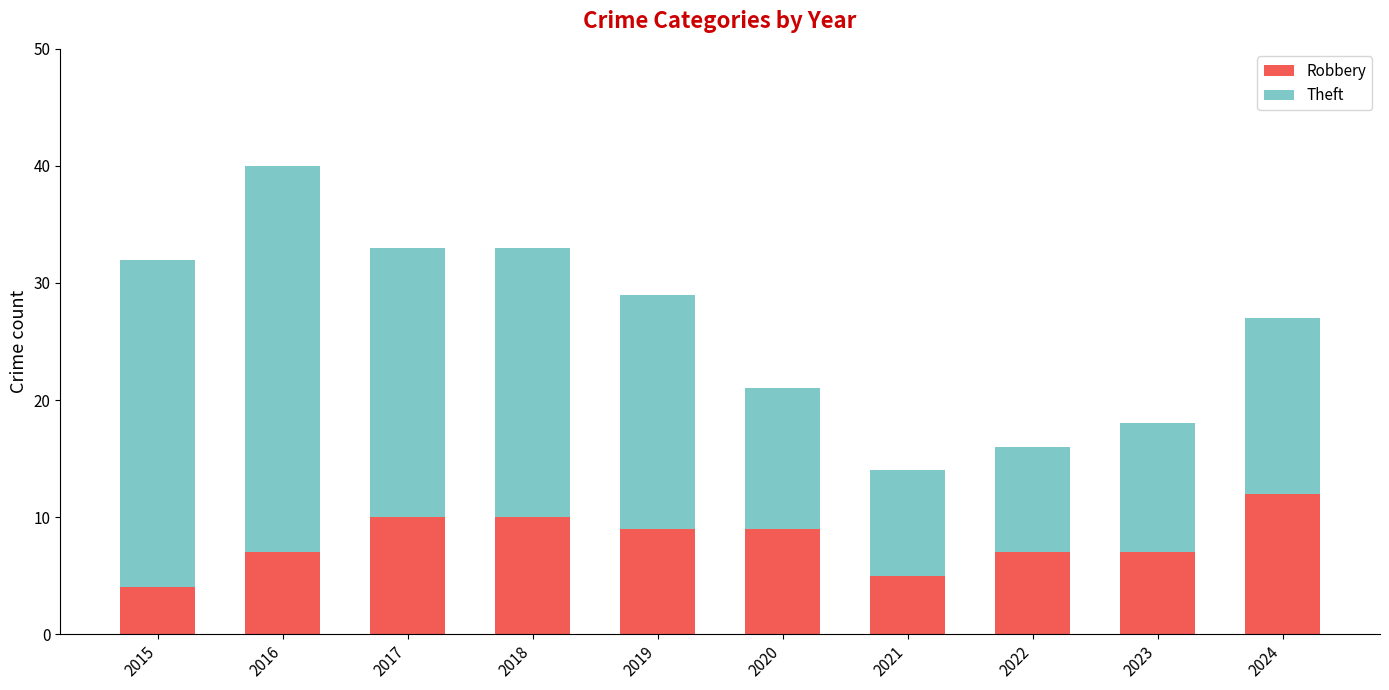

The value of Robbery at 2019 is 9. True or false?

True